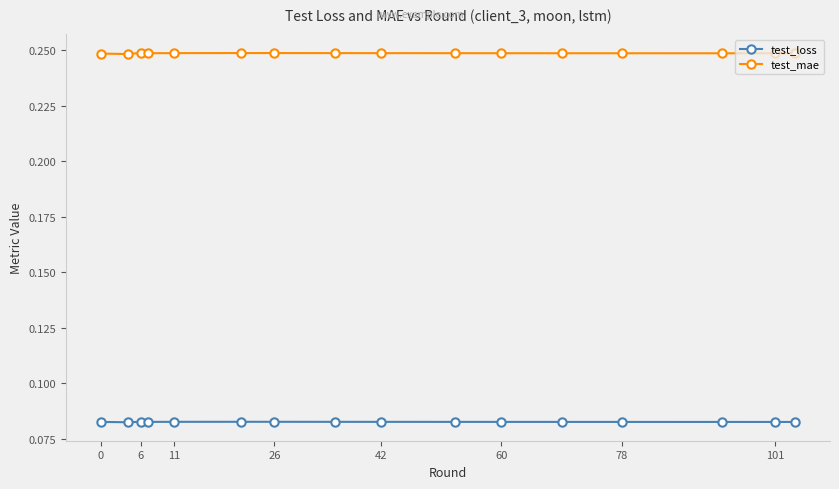

True or false: test_mae has more than 1 interior local peaks.

True